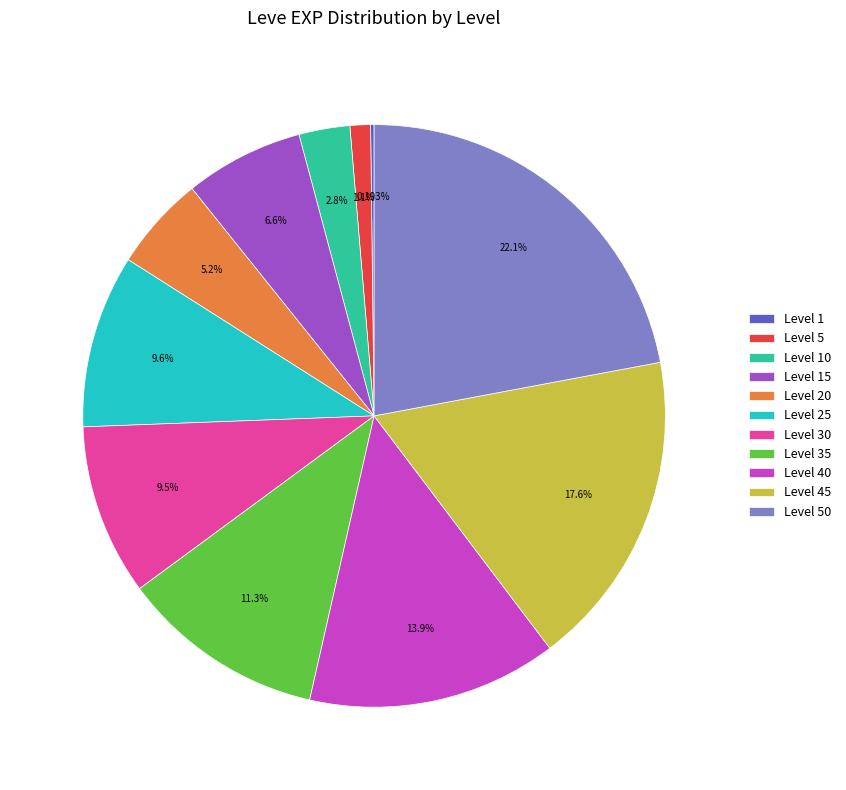

Combined, do Level 40 and Level 50 account for over 50%?

No